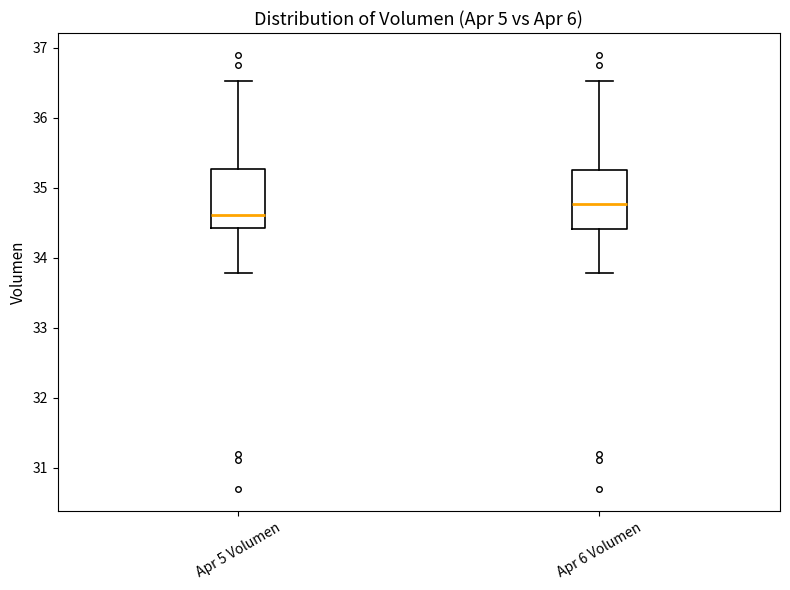

Which box's median line is the lowest?

Apr 5 Volumen